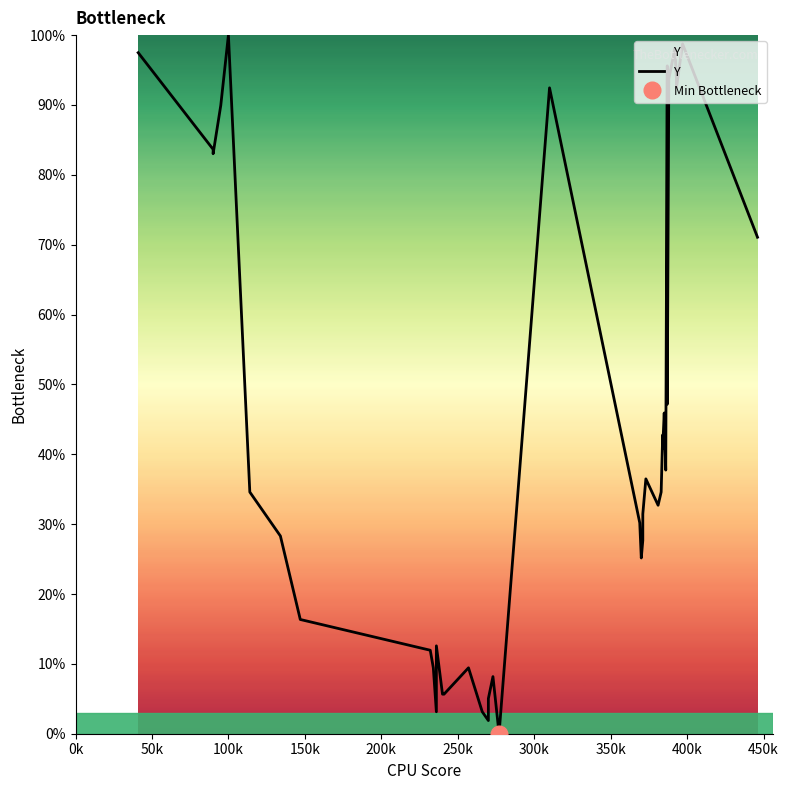

How many lines are shown in the chart?

1